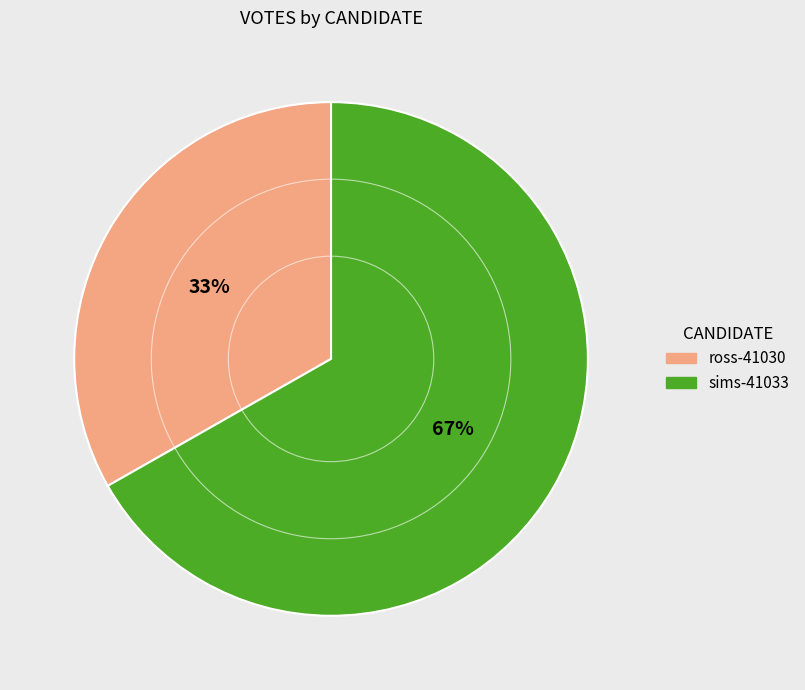

To the nearest percent, what percentage of the pie is ross-41030?

33%